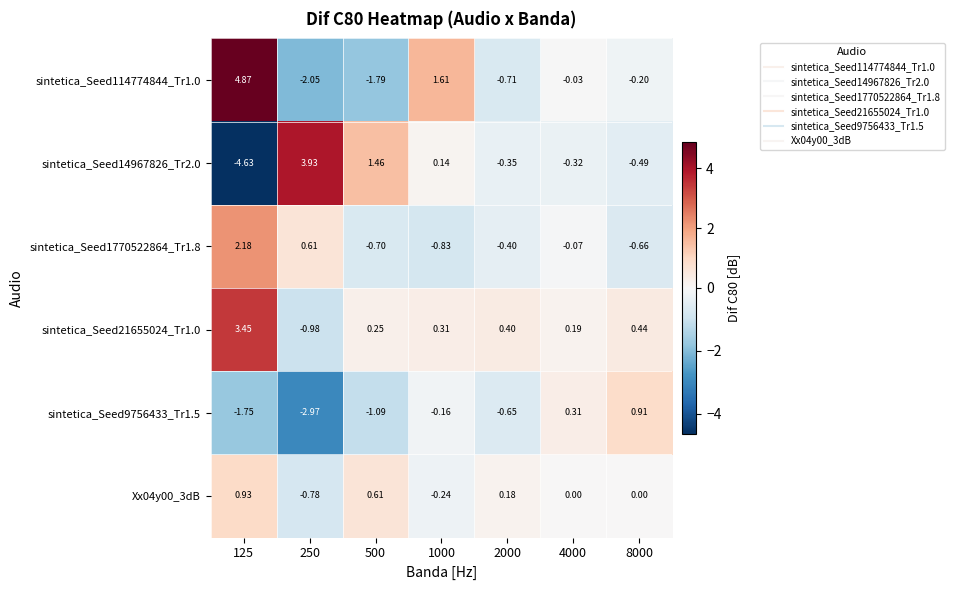

How many negative values does the sintetica_Seed114774844_Tr1.0 series have?

5